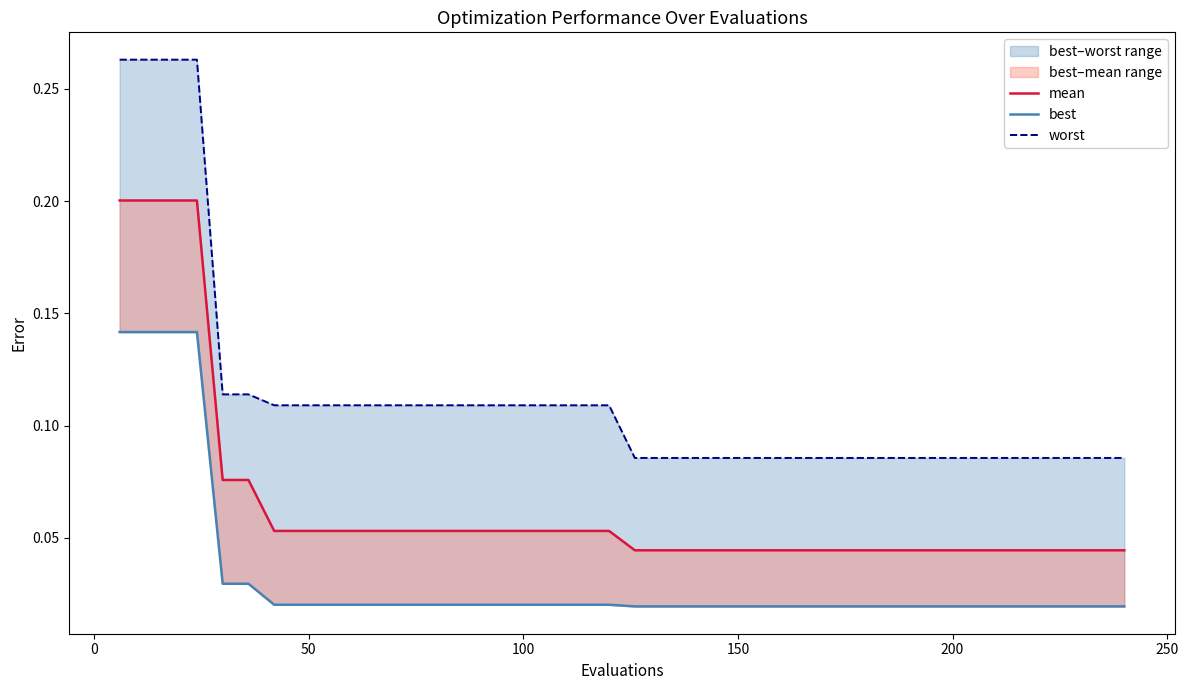

List the series in order of their overall mean, lowest first.

best, mean, worst